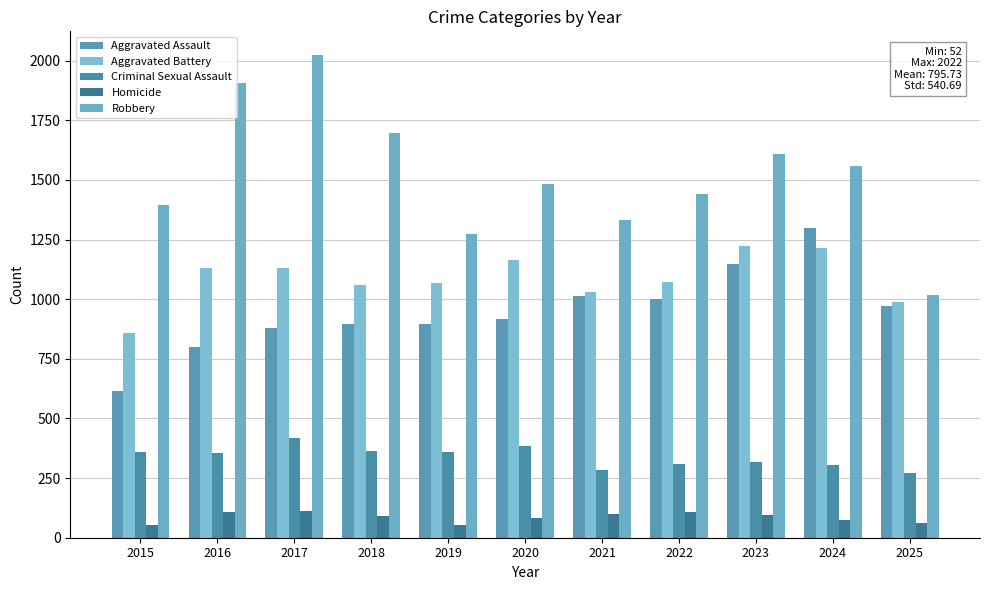

What is the average value of the Robbery series?

1521